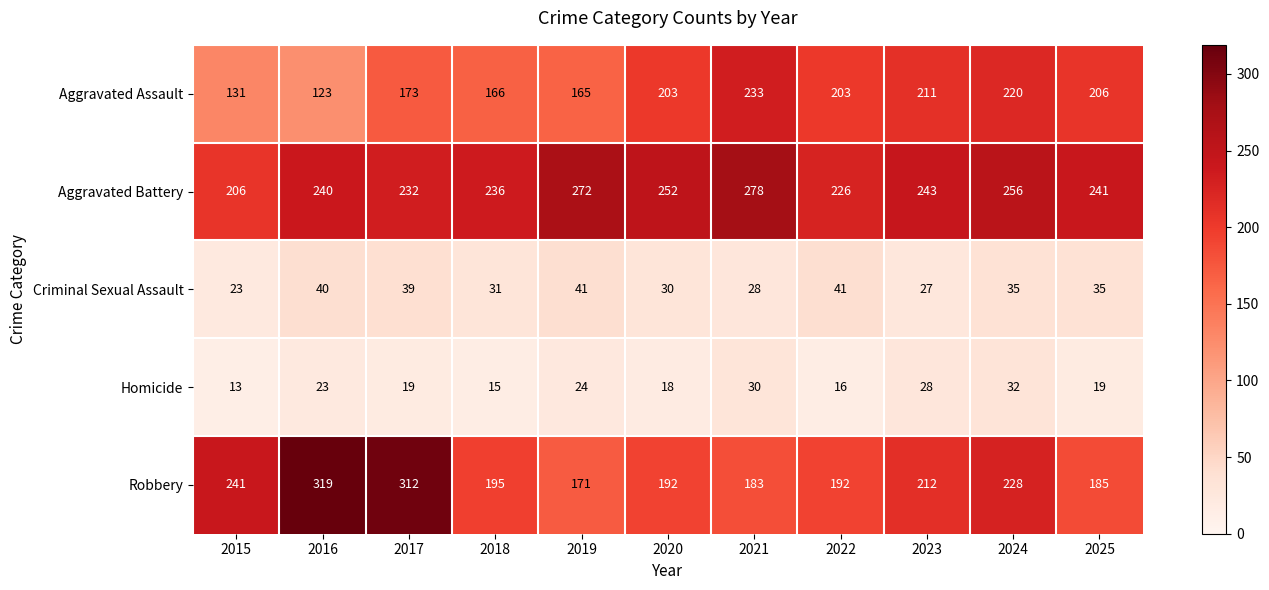

At which label does Aggravated Battery reach its peak?

2021